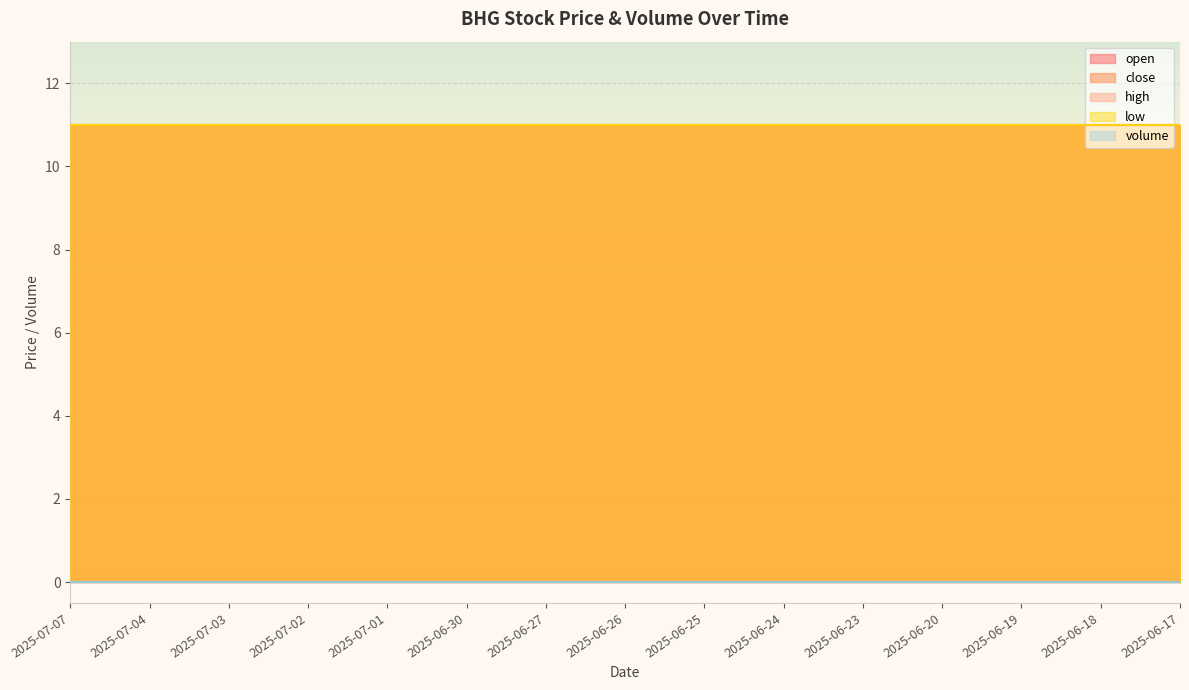

What is the spread (max minus min) of values at 2025-07-02?

11